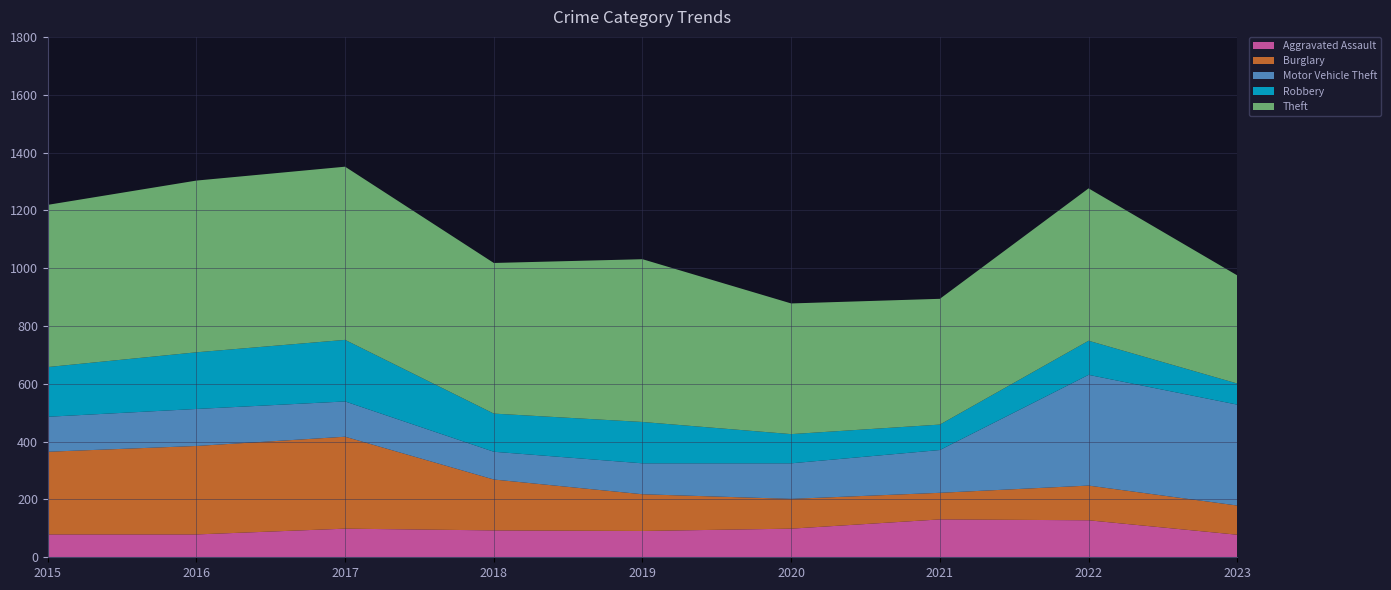

Reading left to right, list all the values displayed in this chart.

Aggravated Assault: 79	79	99	93	91	99	131	128	78
Burglary: 286	306	318	176	127	103	92	120	101
Motor Vehicle Theft: 121	128	122	96	107	123	148	383	349
Robbery: 172	196	213	132	143	101	88	118	73
Theft: 561	594	599	521	563	452	435	527	374